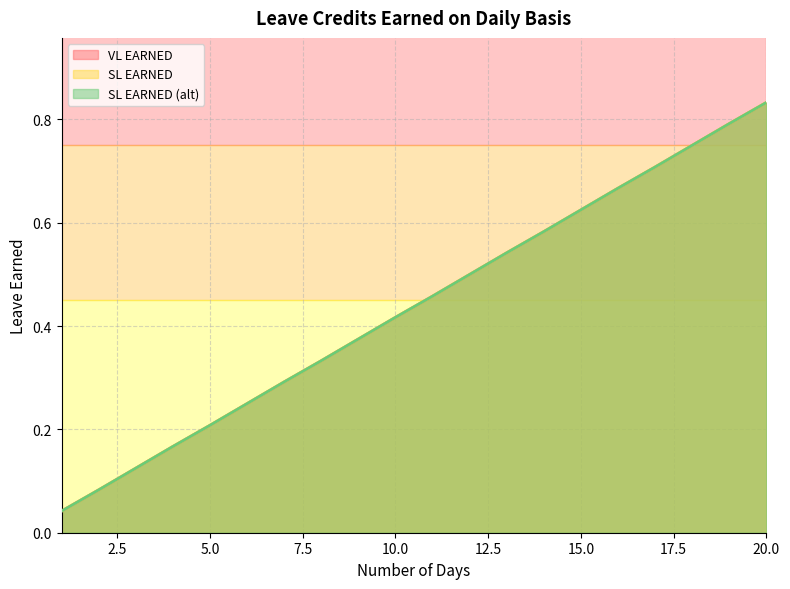

What is the difference between the SL EARNED (alt) values at 11 and 13?

0.1